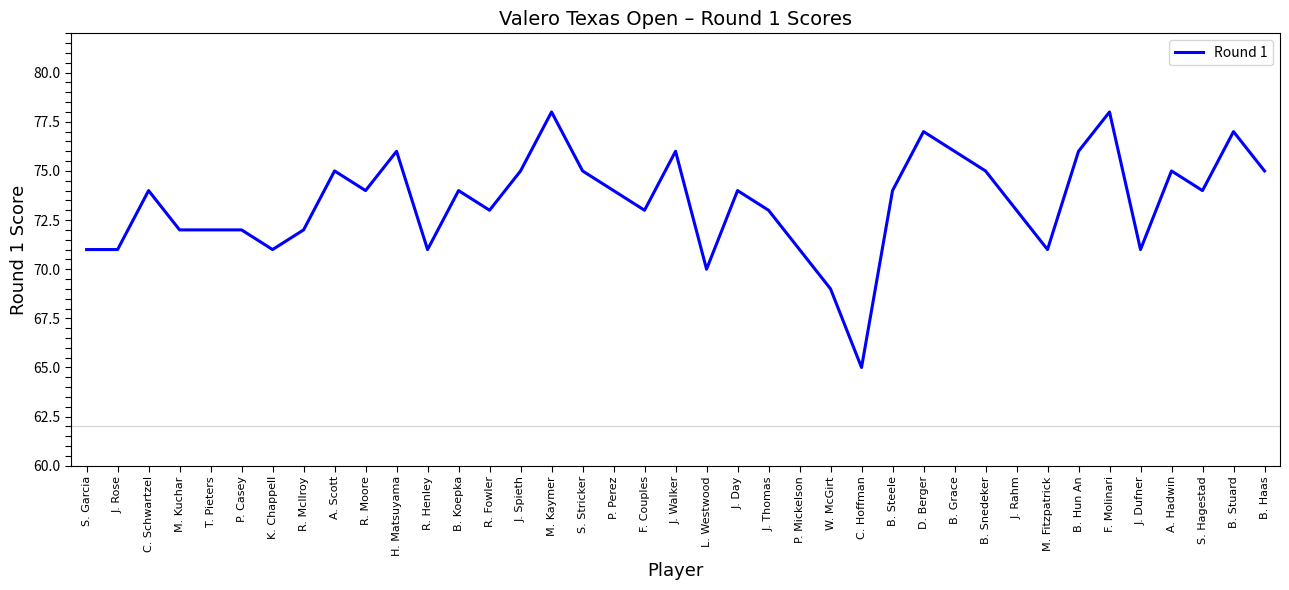

Where is the first local maximum?

C. Schwartzel